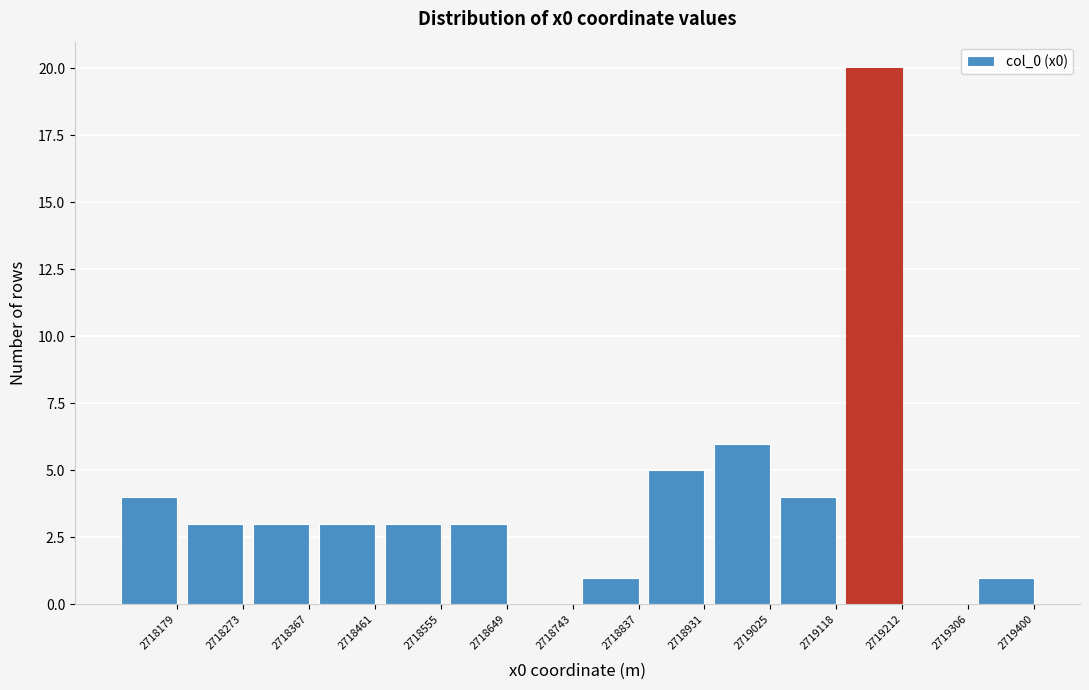

Reading right to left, extract all data points from this chart.

2719400=1	2719306=0	2719212=20	2719118=4	2719025=6	2718931=5	2718837=1	2718743=0	2718649=3	2718555=3	2718461=3	2718367=3	2718273=3	2718179=4